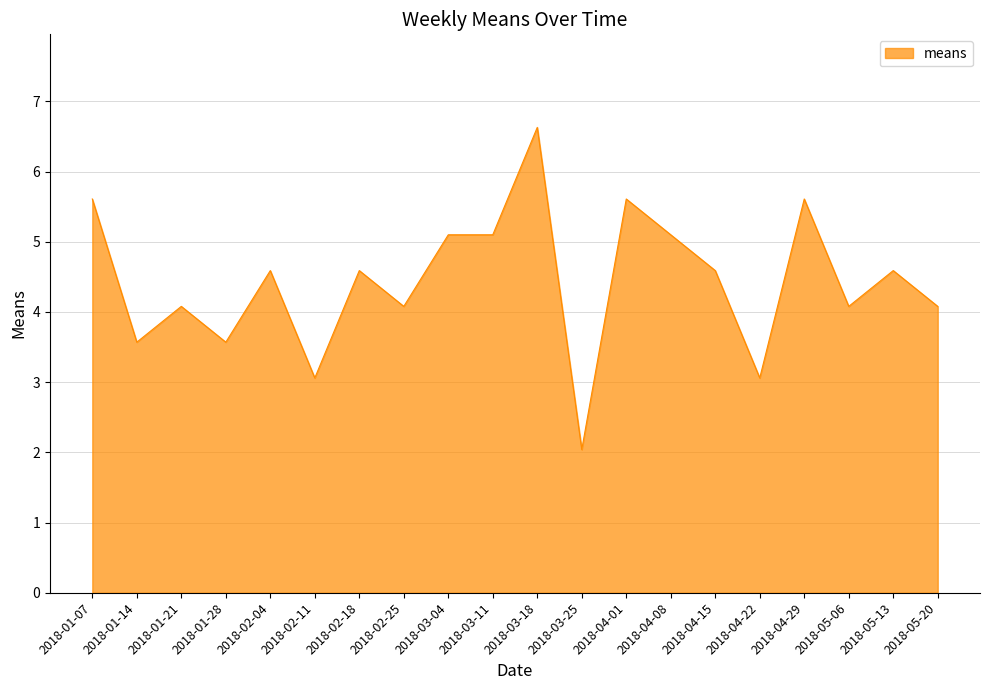

The chart shows a value of 5.6 at 2018-01-07. True or false?

True